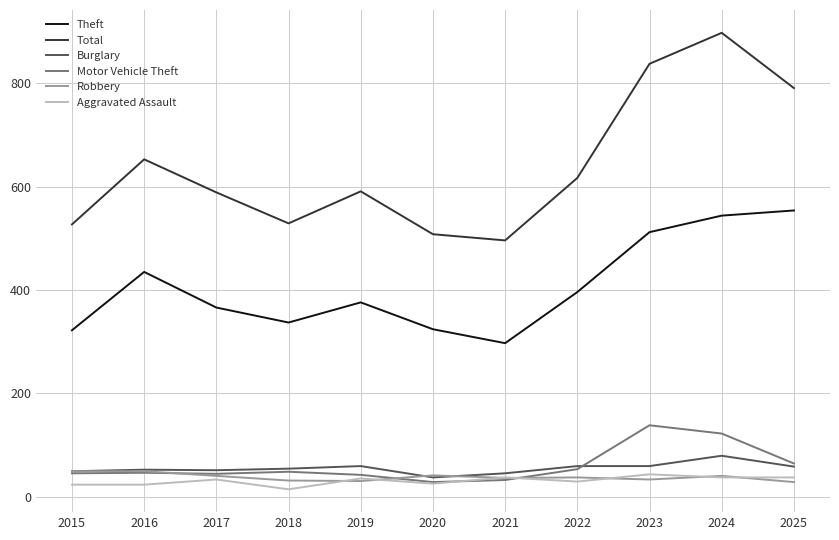

What value does the Burglary series have at 2021?

45